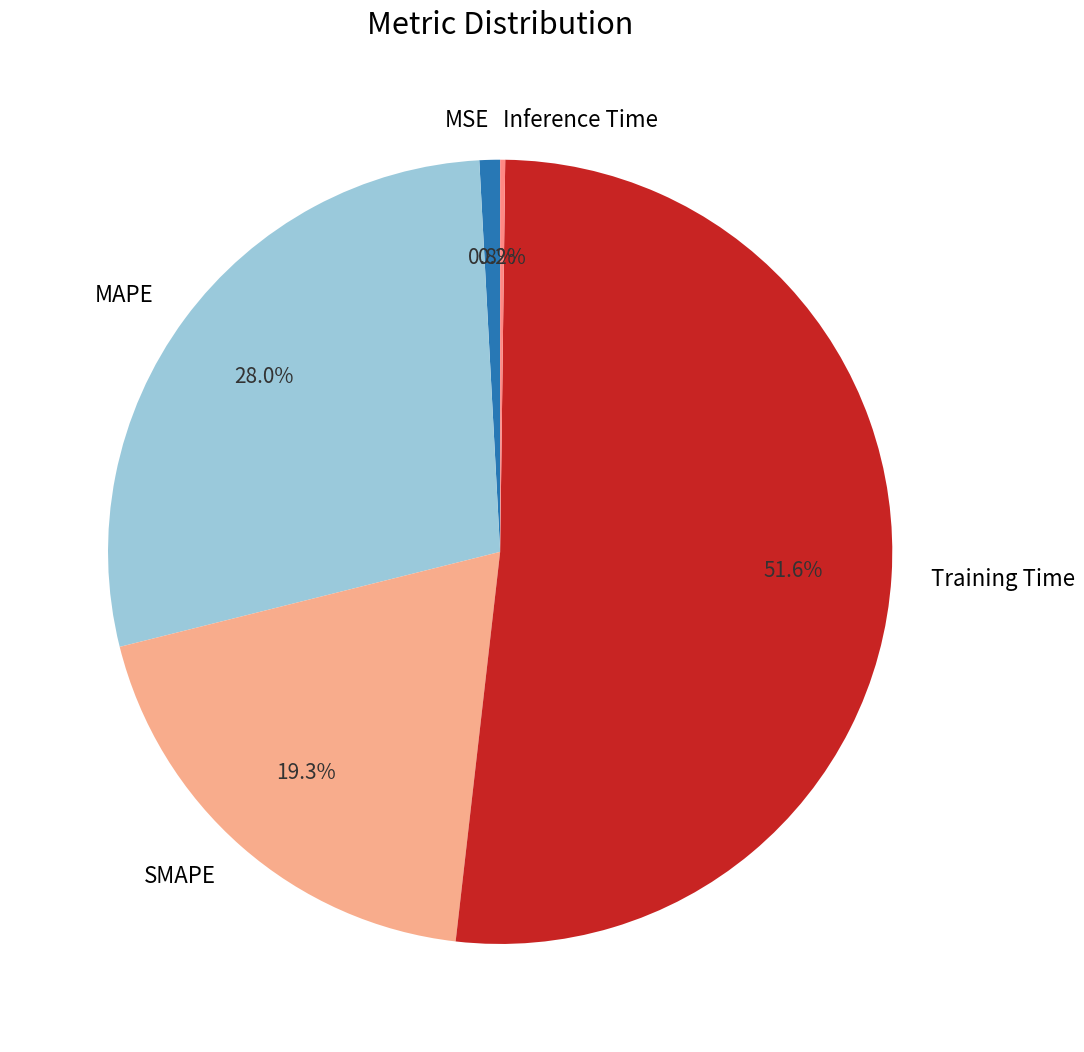

Which has a higher value, Training Time or MAPE?

Training Time